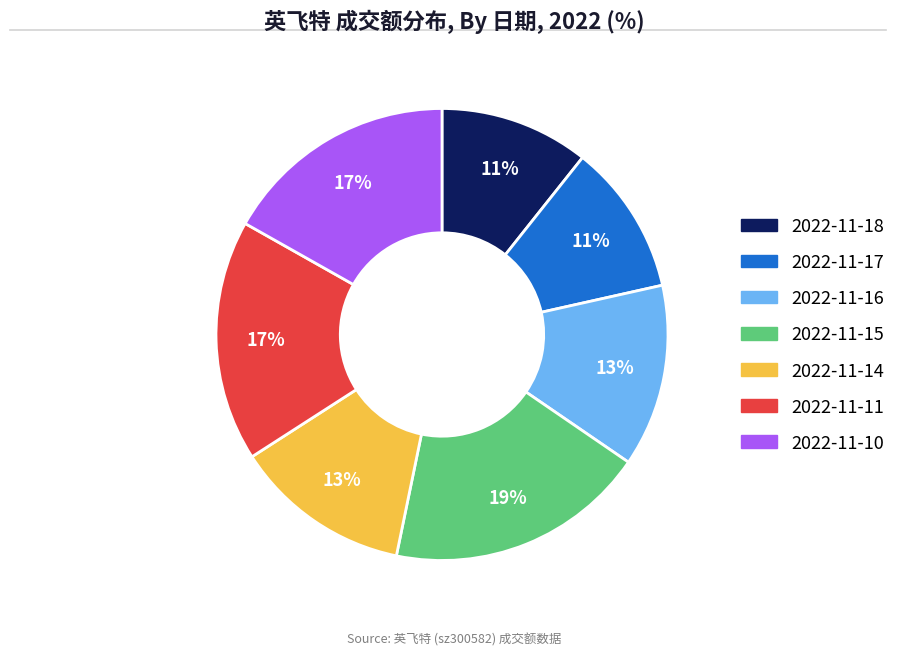

Is it true that 2022-11-14 is 13% of the pie?

True